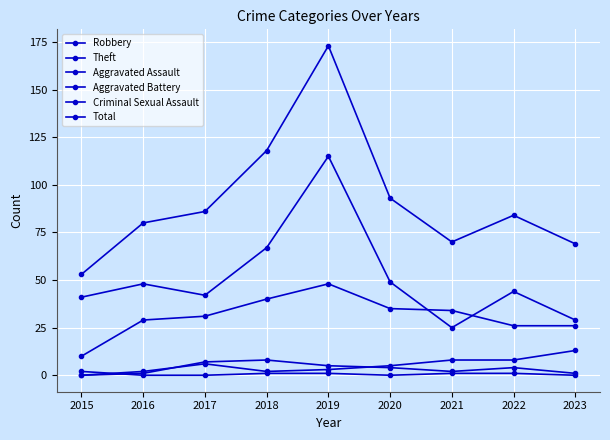

Rank the categories by Theft value from highest to lowest.

2019, 2018, 2020, 2016, 2022, 2017, 2015, 2023, 2021